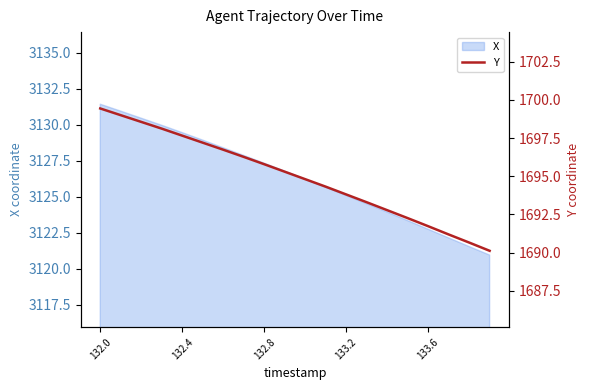

Reading right to left, extract all data points from this chart.

1690.1	1690.7	1691.2	1691.7	1692.3	1692.8	1693.3	1693.8	1694.3	1694.8	1695.3	1695.8	1696.3	1696.7	1697.2	1697.7	1698.1	1698.6	1699.0	1699.4